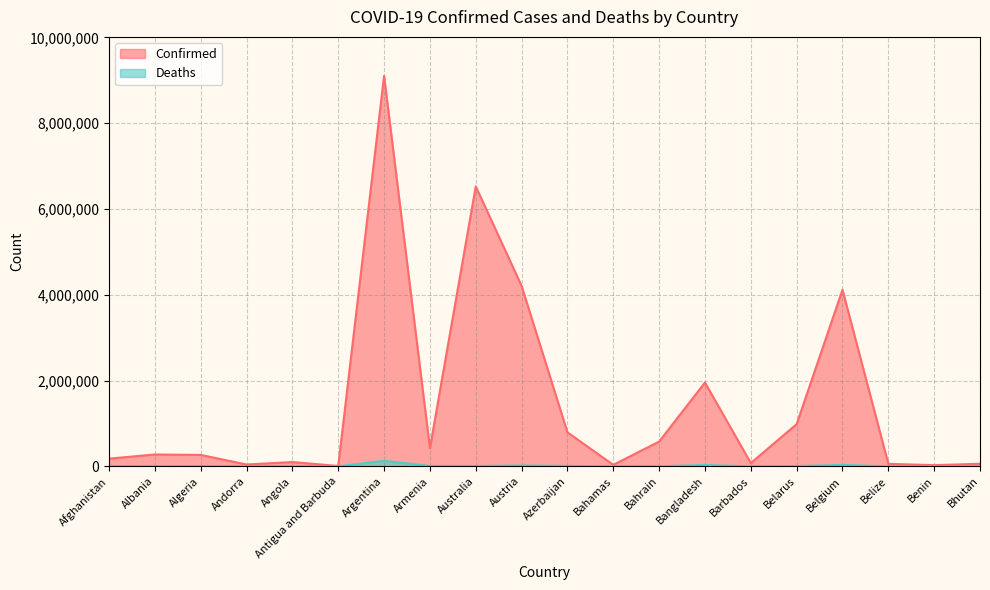

Reading right to left, list all the values displayed in this chart.

Confirmed: 59564	26952	57896	4116397	982867	75845	1952957	576395	33830	792638	4205380	6525656	422900	9101319	7721	99287	42156	265814	275534	179203
Deaths: 21	163	676	31613	6978	432	29127	1479	800	9709	18296	7762	8623	128729	137	1900	153	6875	3497	7686